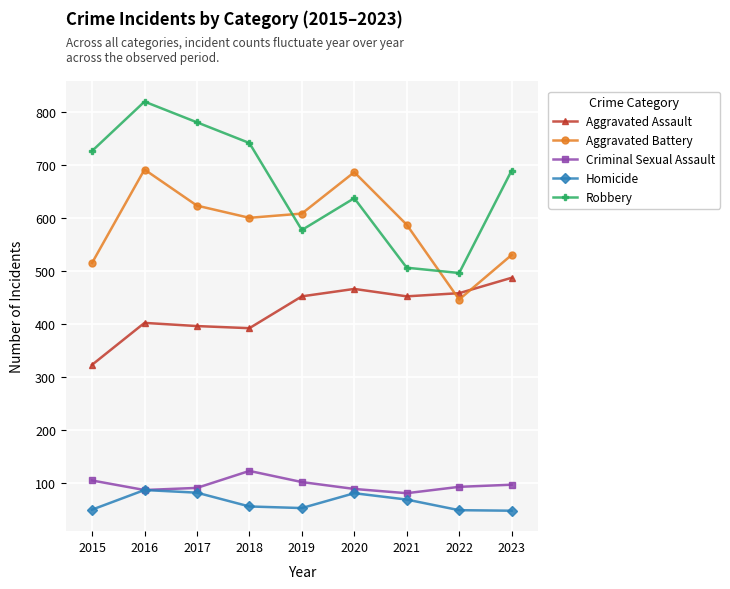

At which category does Aggravated Battery reach its first local valley?

2018